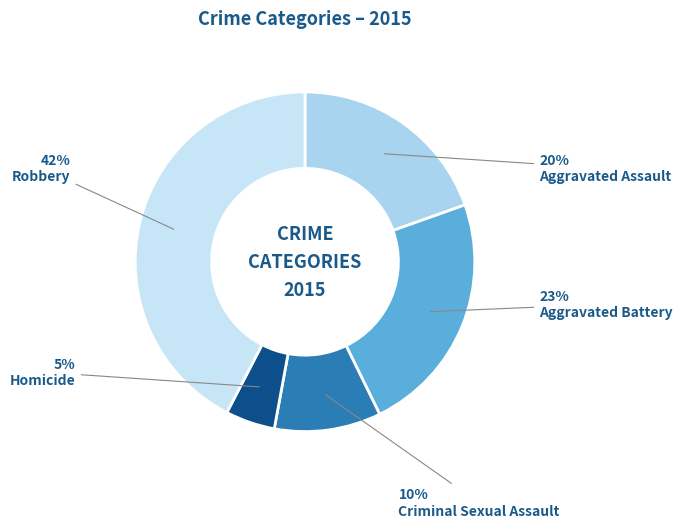

Which slice is the largest?

Robbery